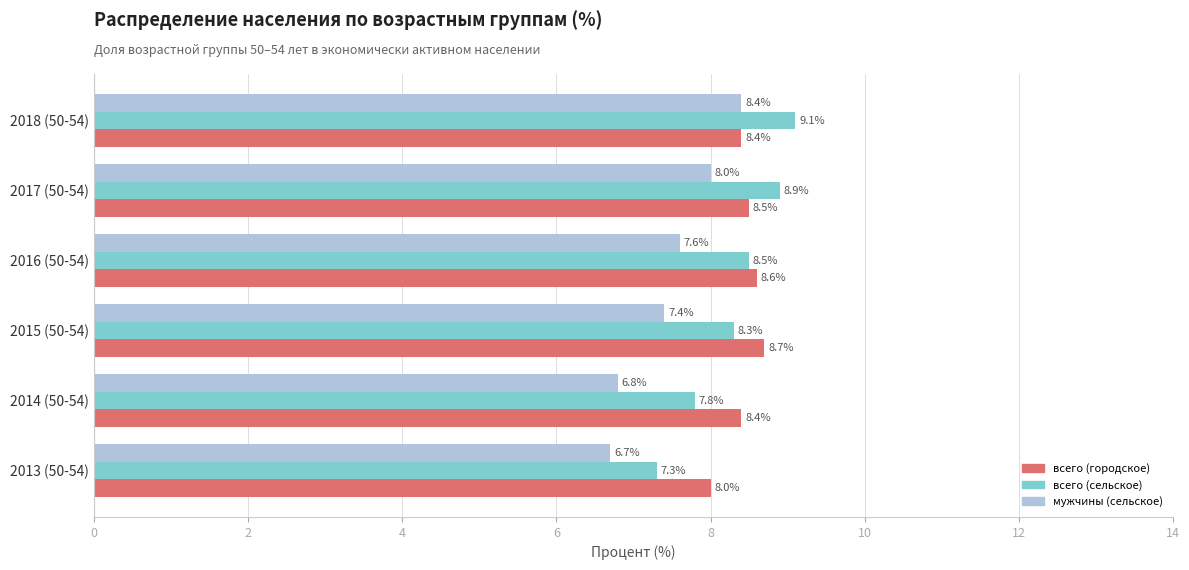

What is the spread (max minus min) of values at 2017 (50-54)?

0.9